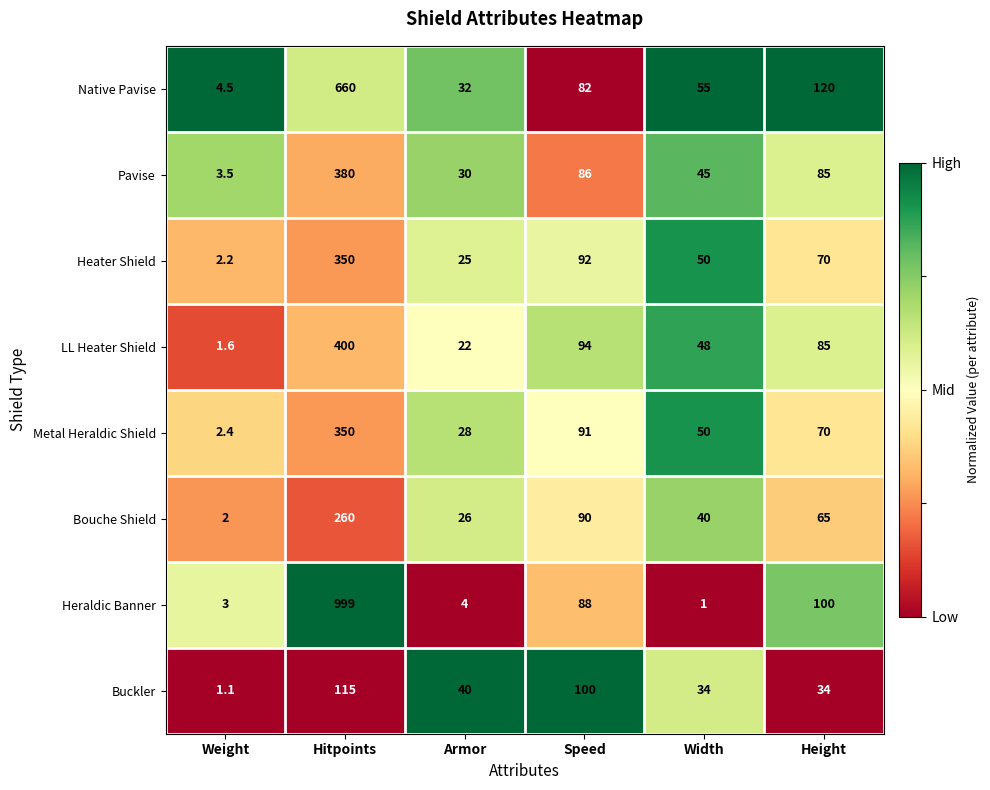

What is the total value across all series at Hitpoints?

3514.0